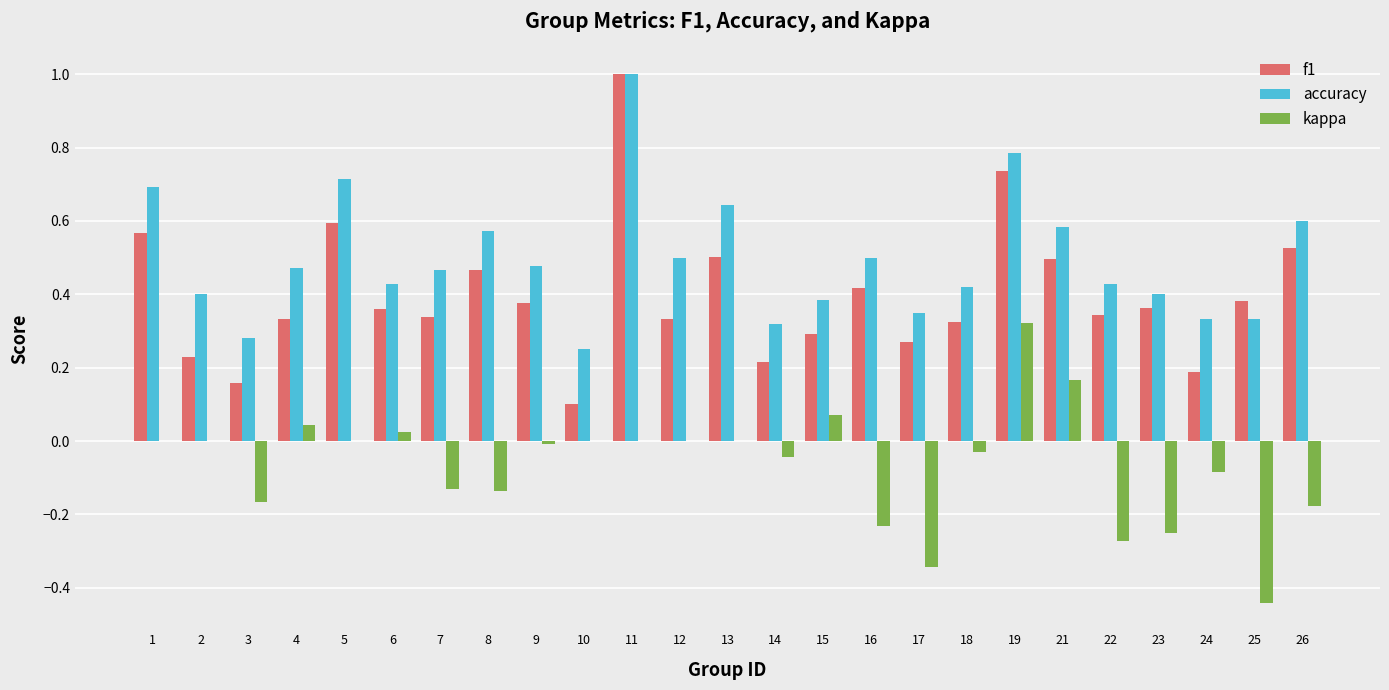

Which series changed the most between 4 and 15?

accuracy